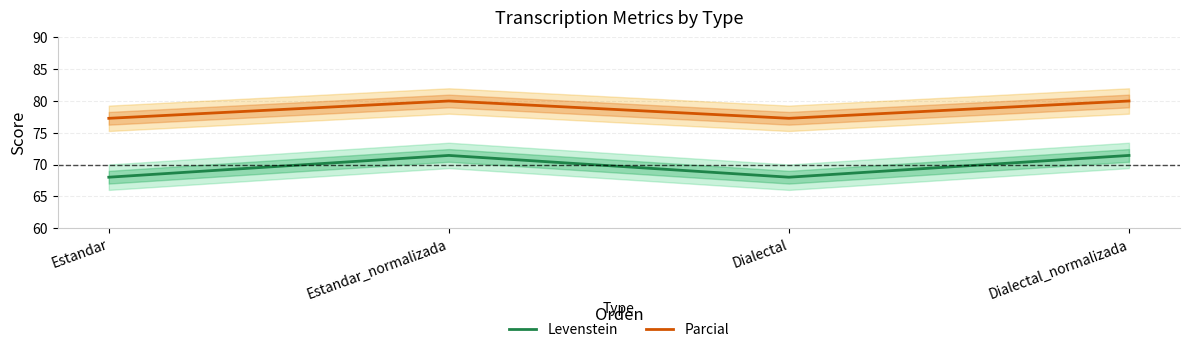

What is the spread (max minus min) of values at Estandar_normalizada?

8.6